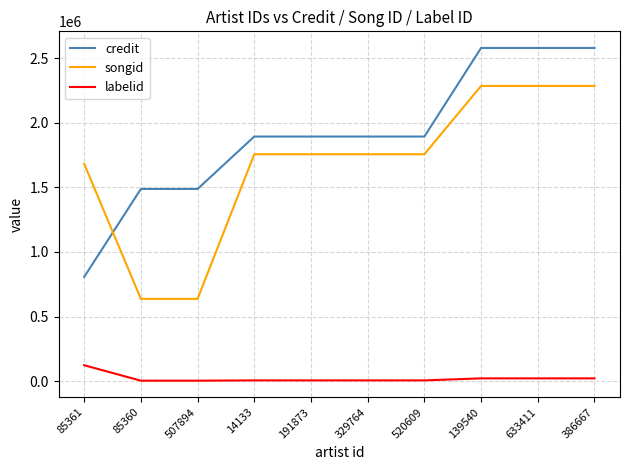

The value of credit at 520609 is 1894564. True or false?

True